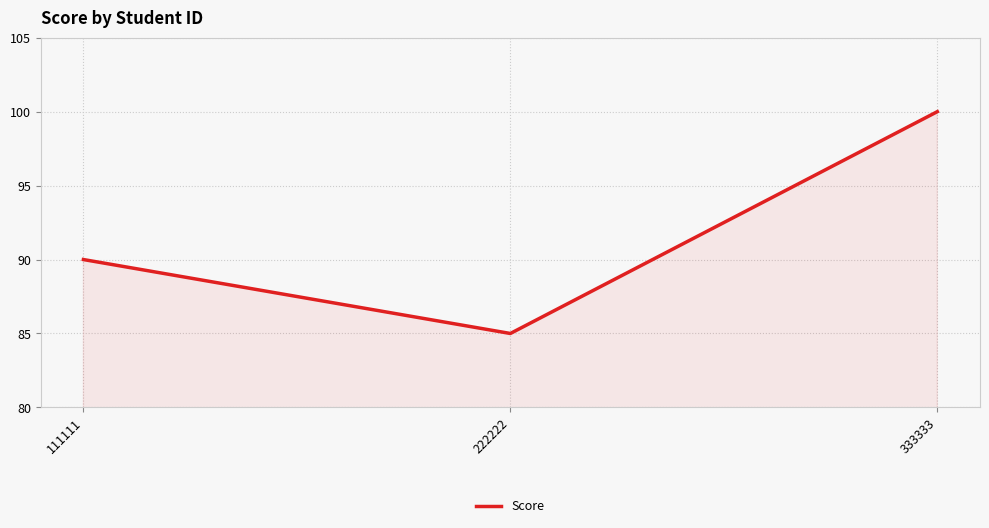

List the labels in order of value, smallest first.

222222, 111111, 333333